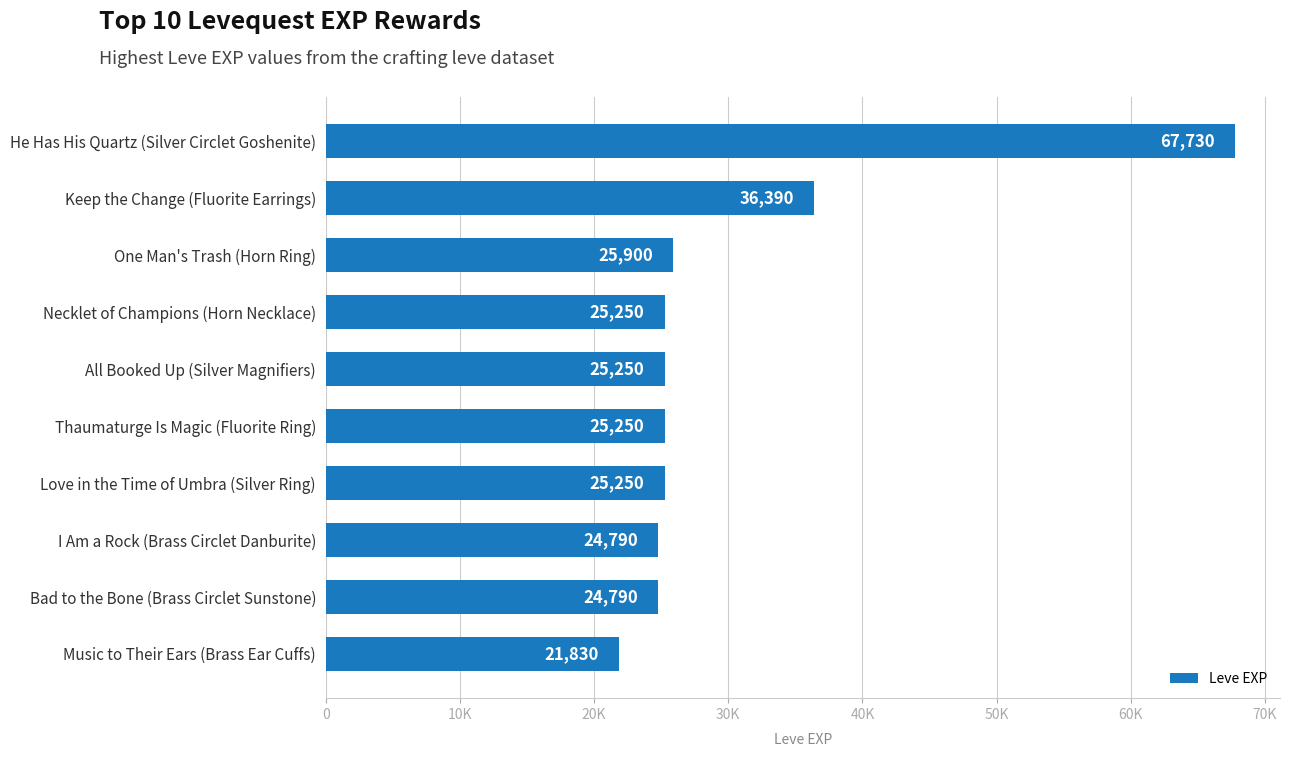

Does the chart contain stacked bars?

No